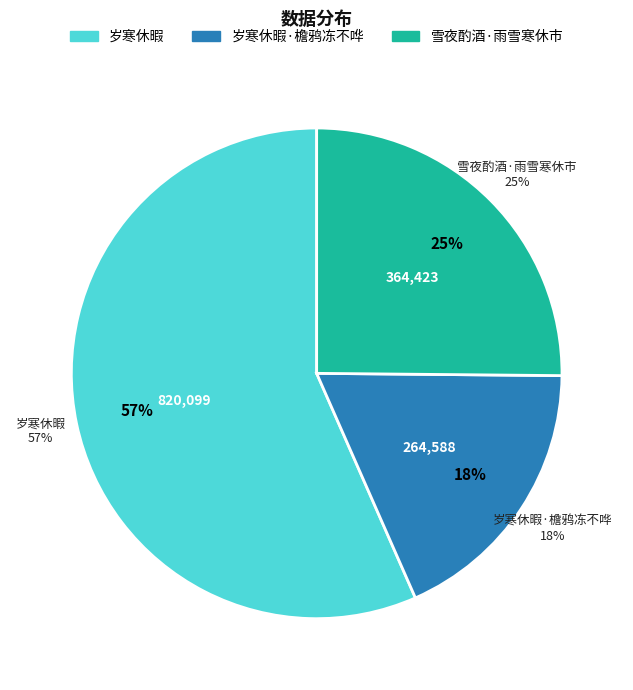

Between 雪夜酌酒·雨雪寒休市 and 岁寒休暇, which is larger?

岁寒休暇